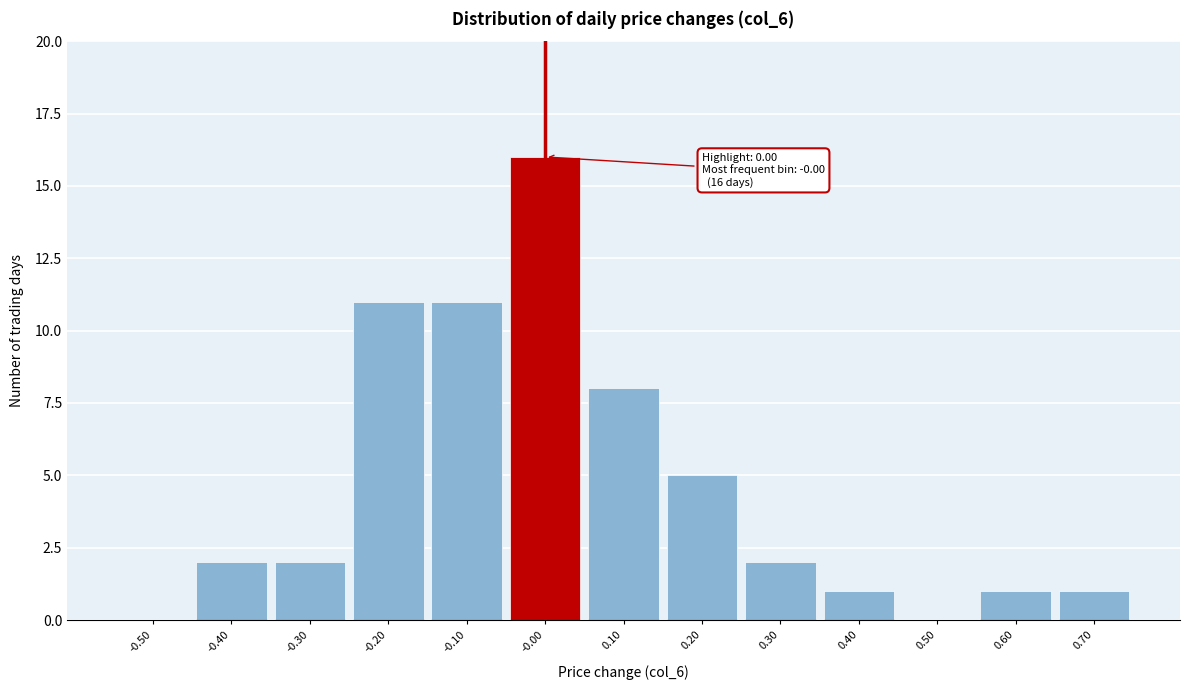

Reading left to right, list all the values displayed in this chart.

-0.50=0	-0.40=2	-0.30=2	-0.20=11	-0.10=11	-0.00=16	0.10=8	0.20=5	0.30=2	0.40=1	0.50=0	0.60=1	0.70=1